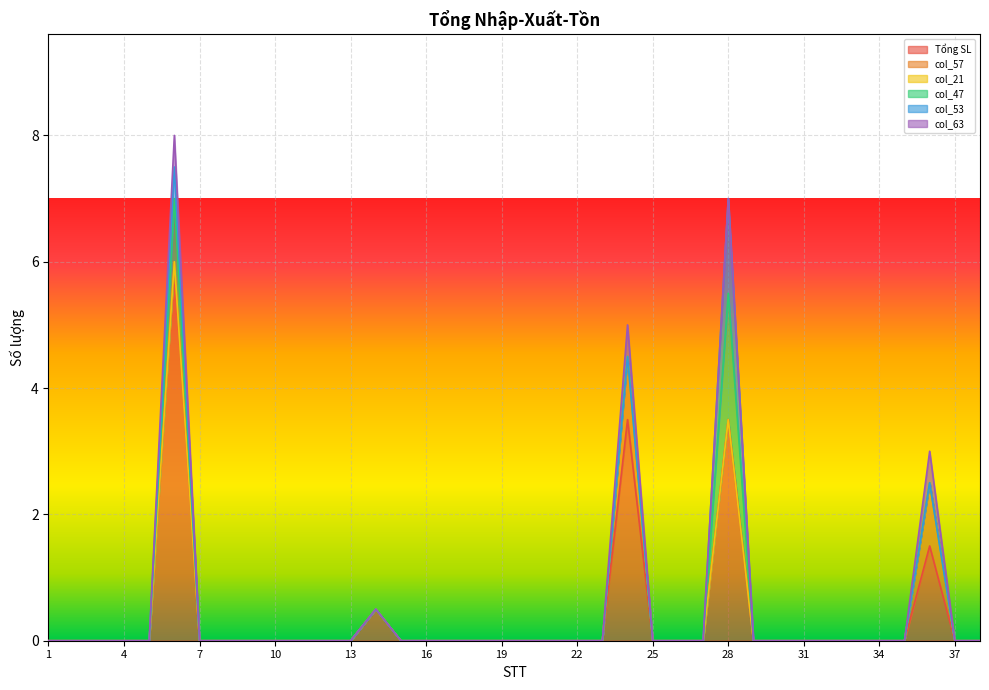

What are all the series names shown in the legend?

Tổng SL, col_57, col_21, col_47, col_53, col_63